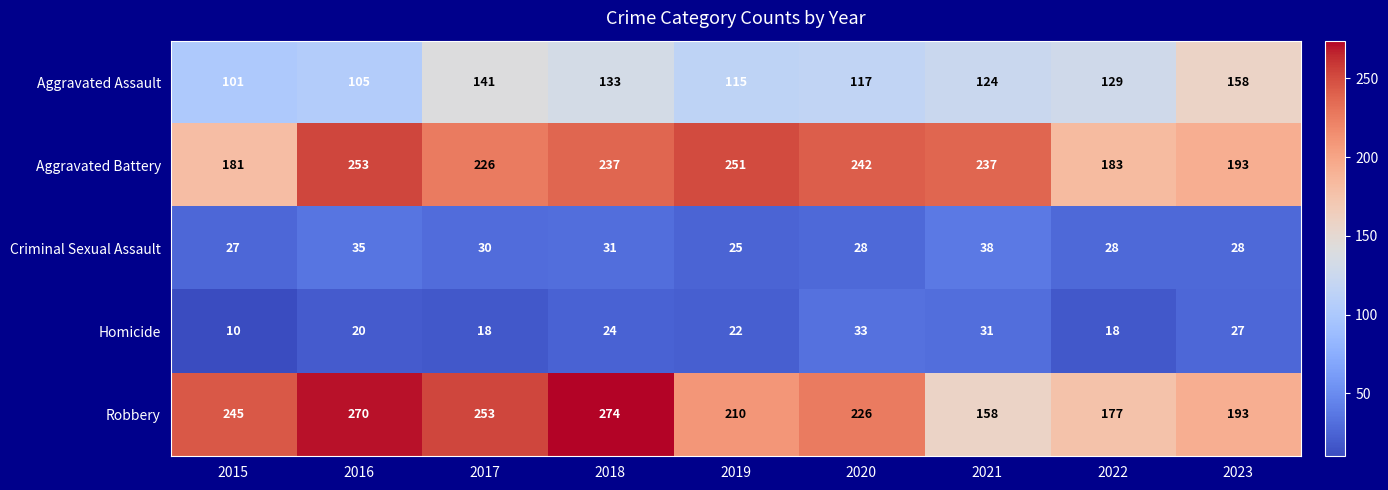

What value does the Aggravated Assault series have at 2015?

101